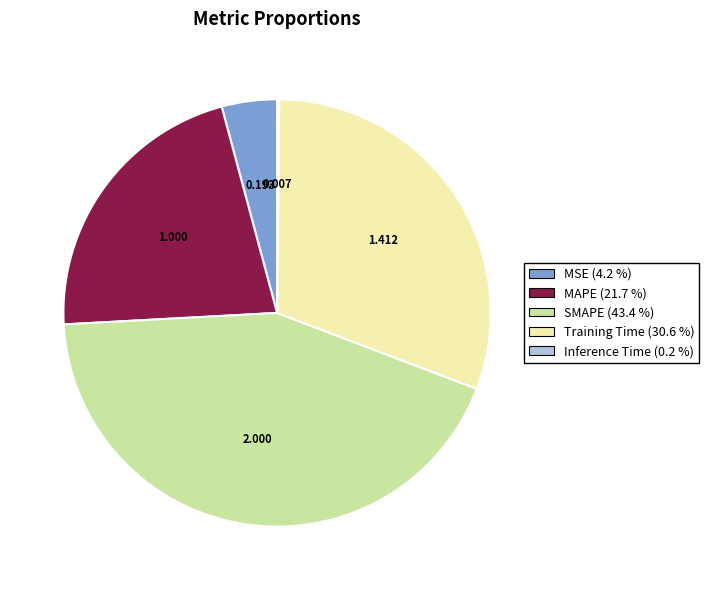

Which slice is the largest?

SMAPE